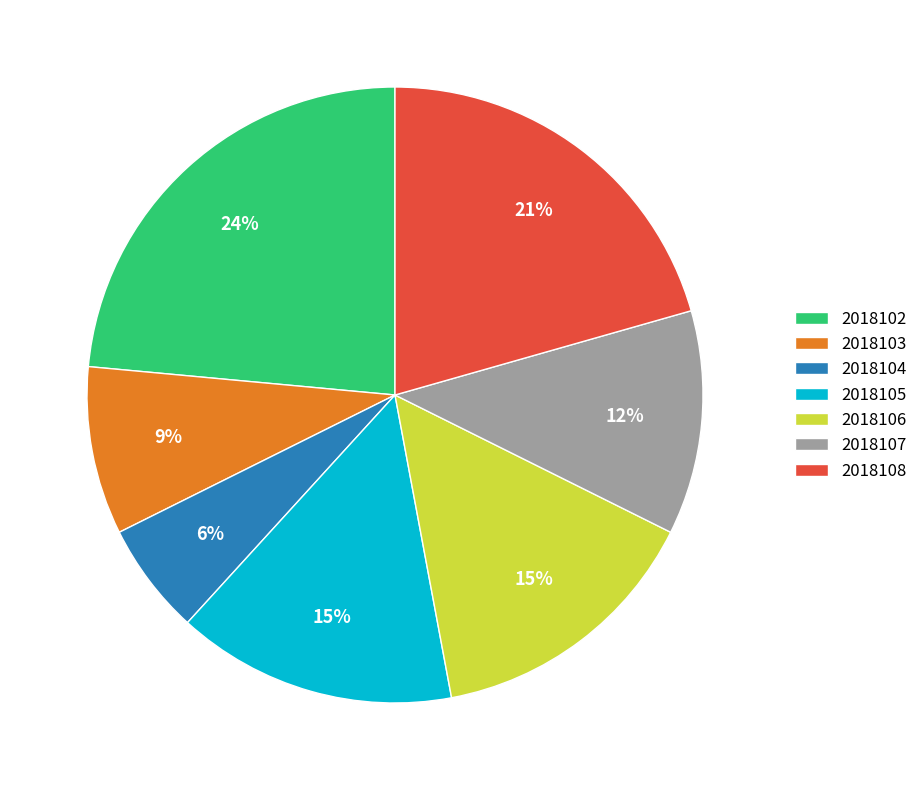

The 2018106 slice represents 15% of the pie. True or false?

True